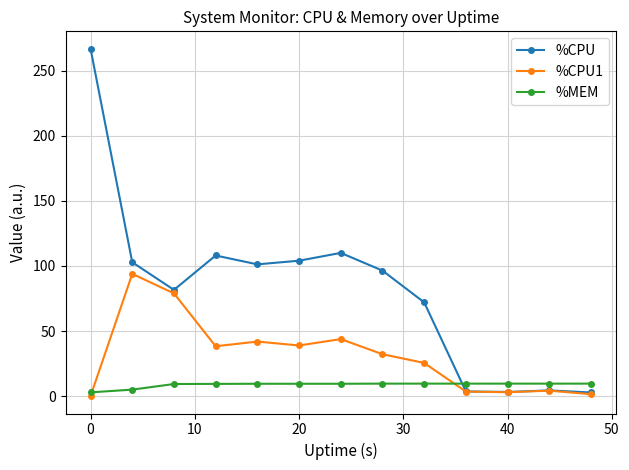

After their last crossing, which series has the higher values: %MEM or %CPU?

%MEM